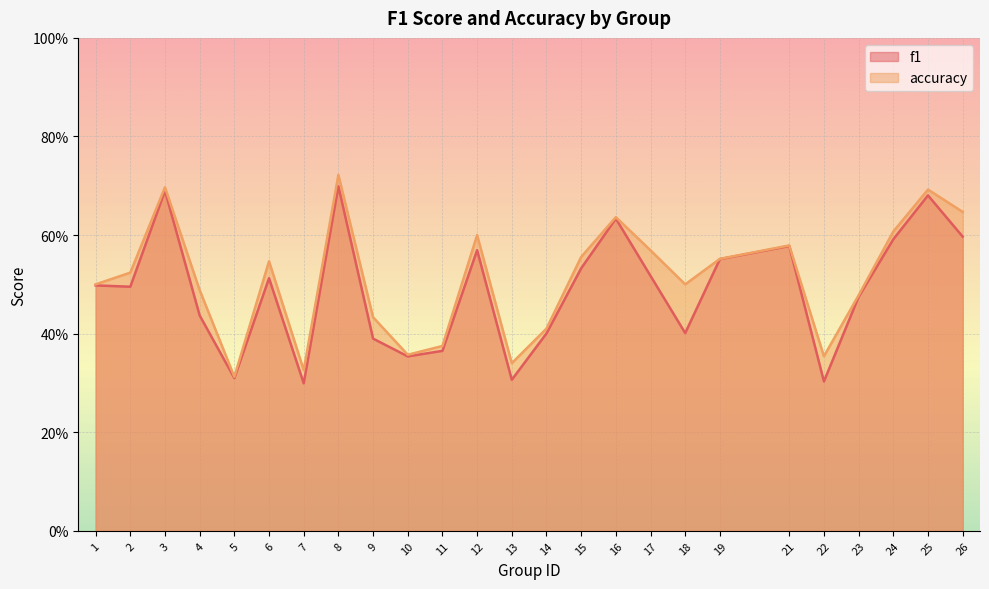

Count the f1 values in the range 0 to 1.

25